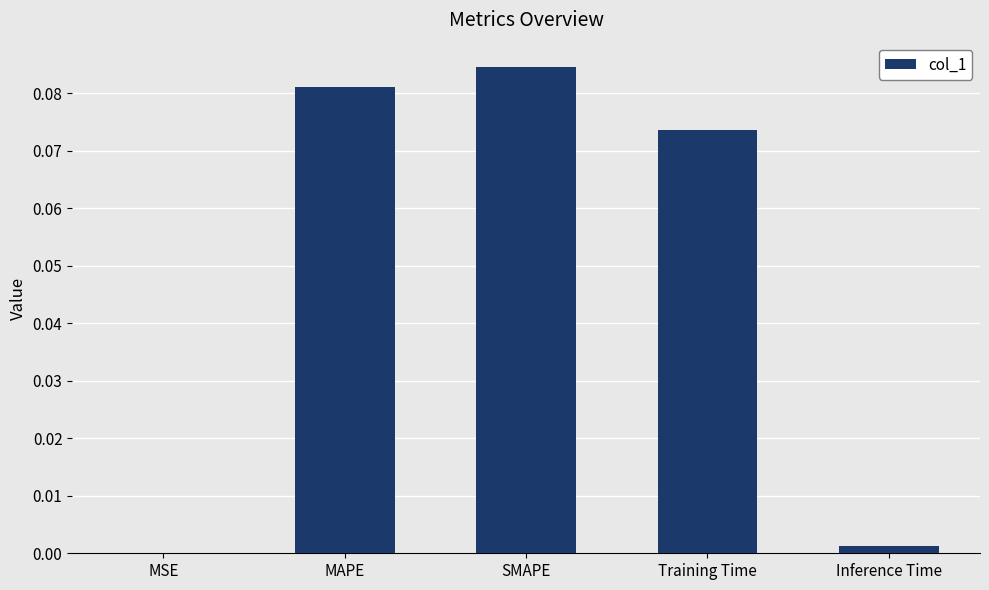

Which category has the highest value across all series?

SMAPE